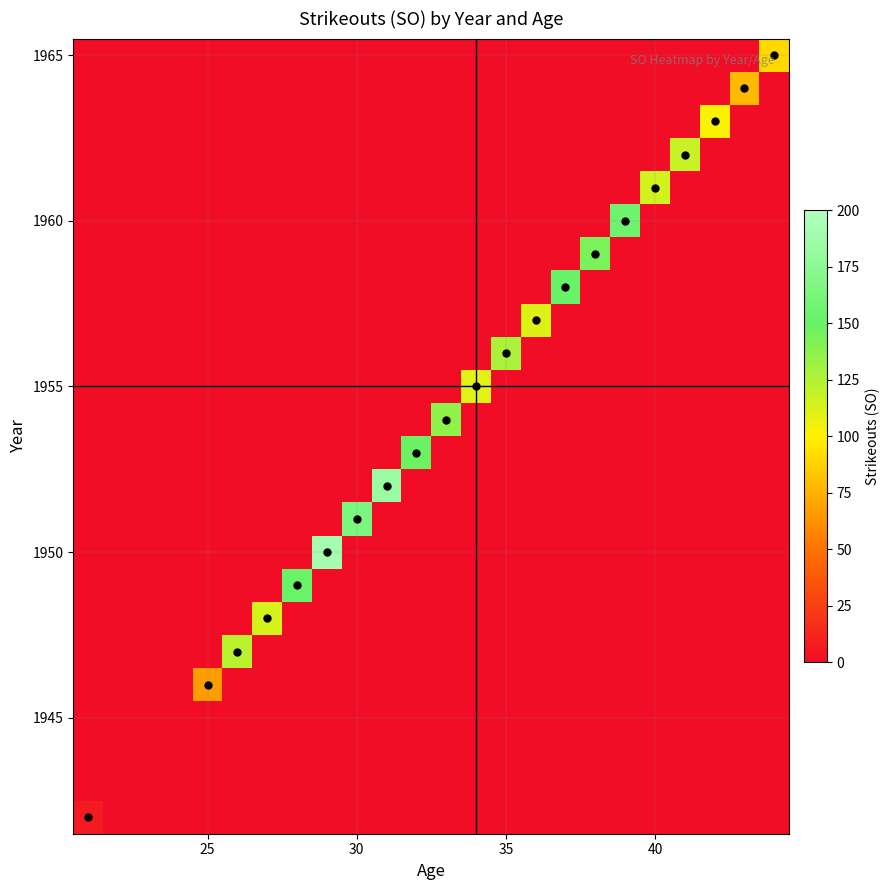

How many series are shown in this chart?

24